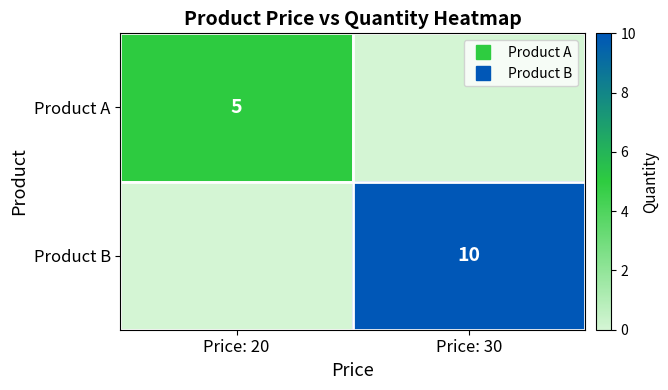

How many data points in Product B are less than 10?

1